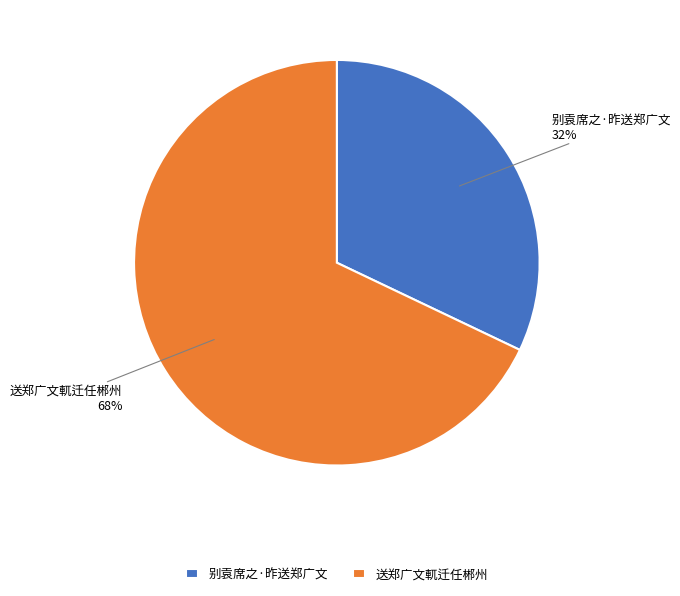

Does 送郑广文軏迁任郴州 account for over 50% of the chart?

Yes